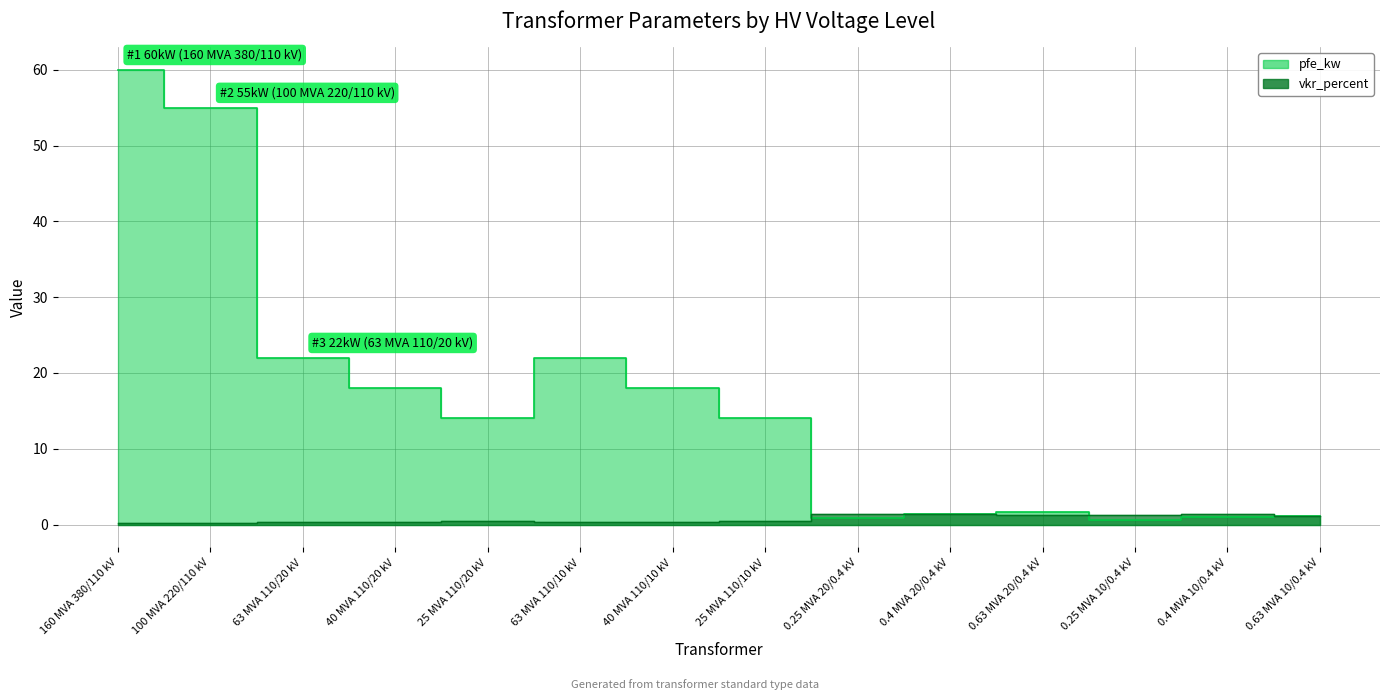

What are all the series names shown in the legend?

pfe_kw, vkr_percent